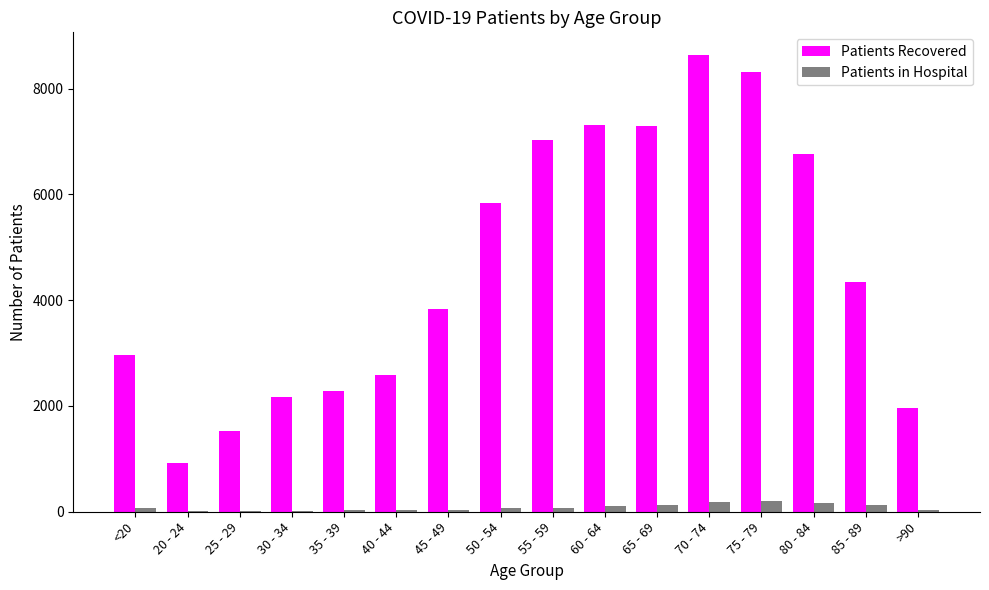

How many series are shown in this chart?

2